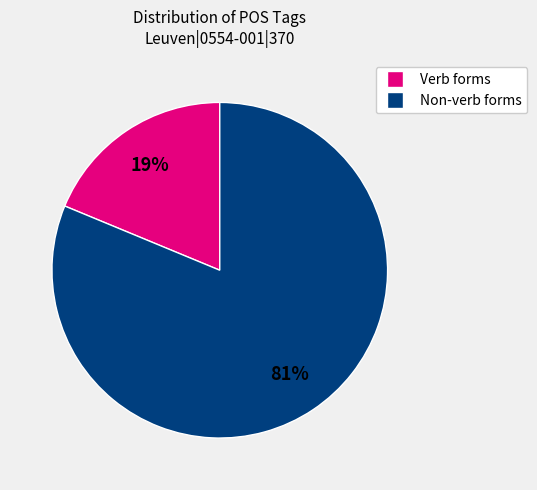

Does any single category account for the majority?

Yes